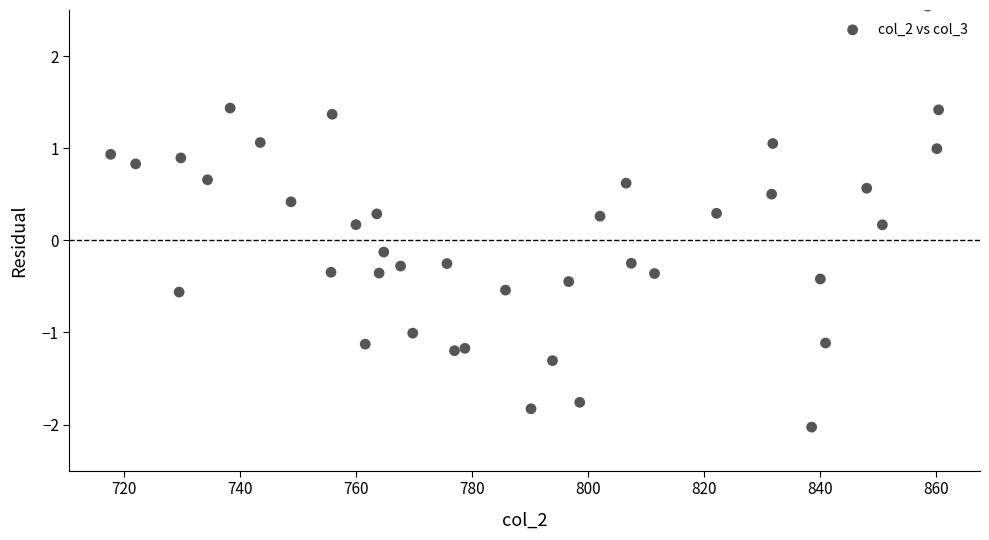

What is the range of Y values (max minus min)?

4.6